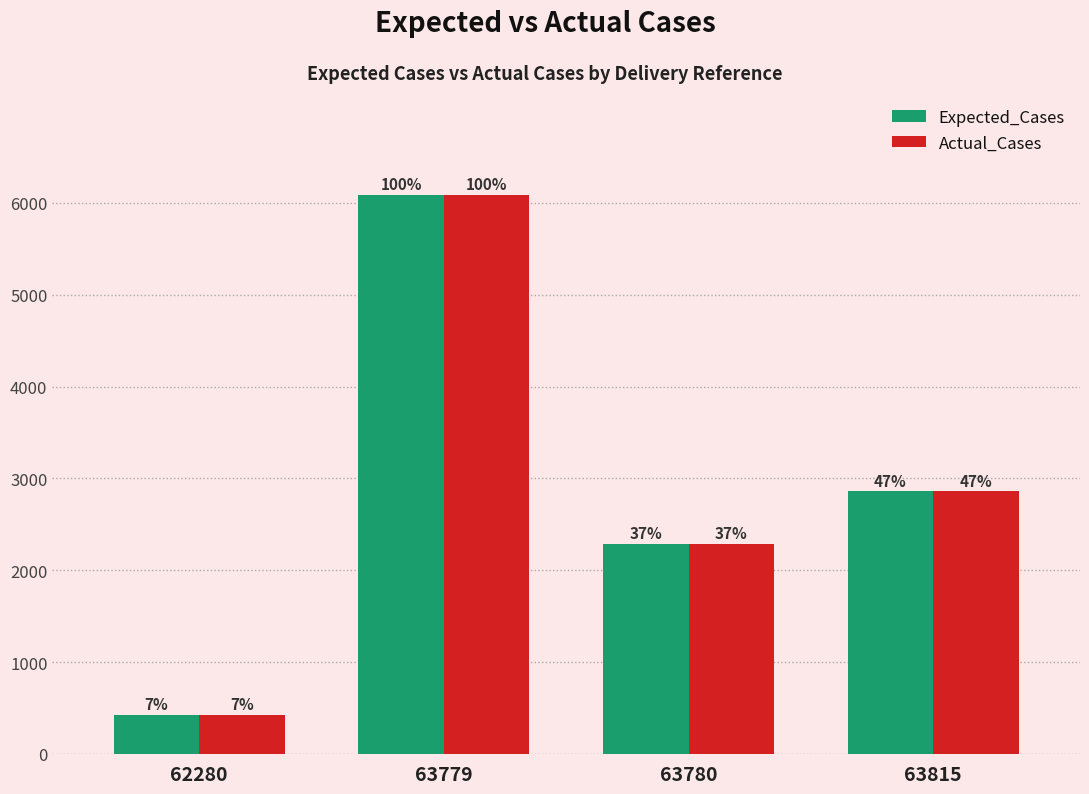

Reading left to right, transcribe all the data shown in this chart.

Expected_Cases: 426	6089	2283	2858
Actual_Cases: 426	6089	2283	2858